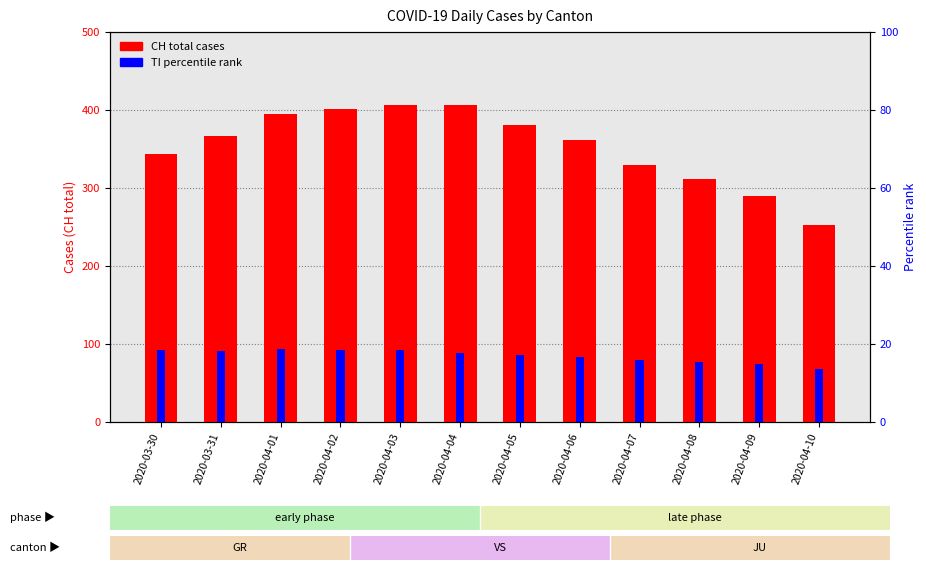

What is the label of the 6th bar from the right?

2020-04-05